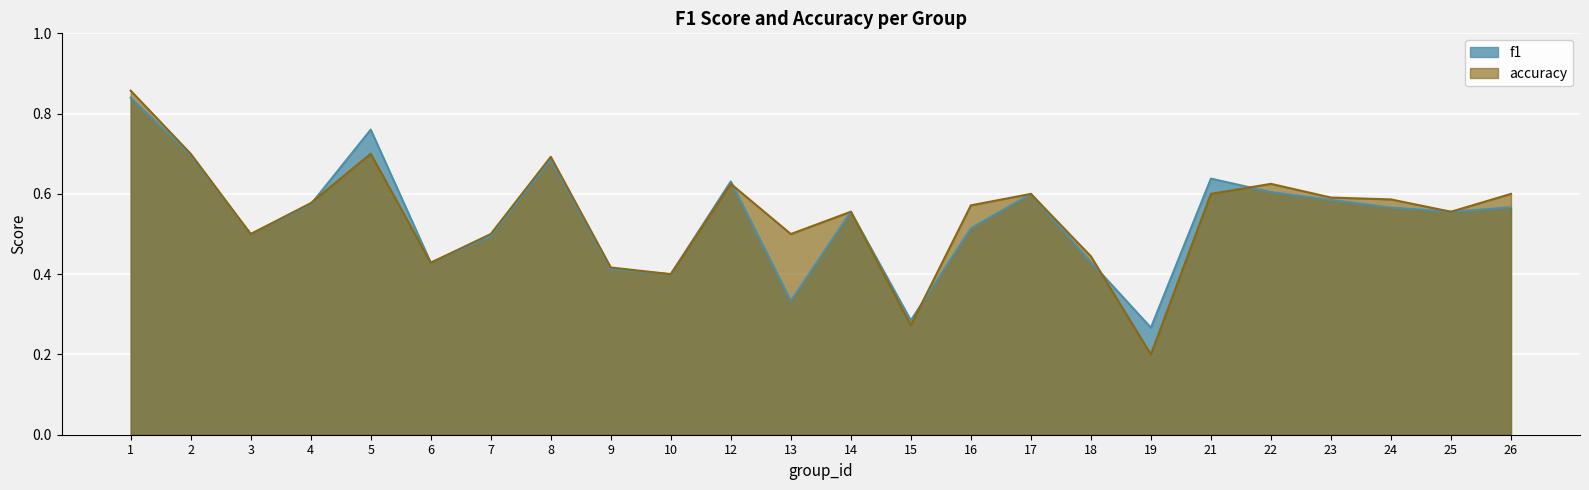

Which category has the highest value across all series?

1